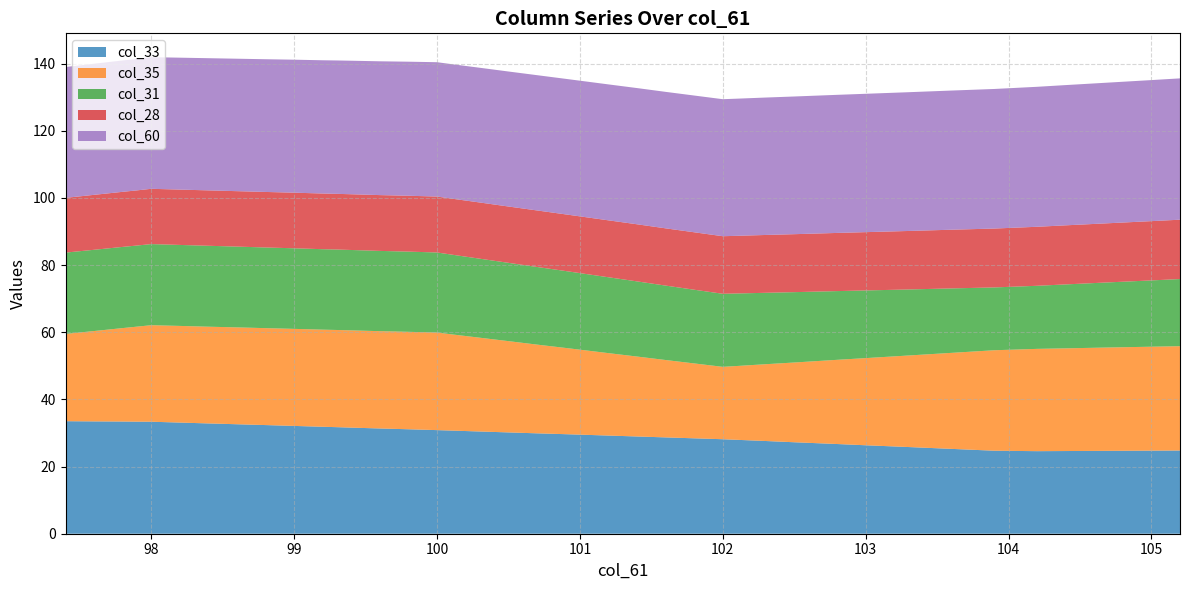

What is the highest value of the col_33 series?

33.5